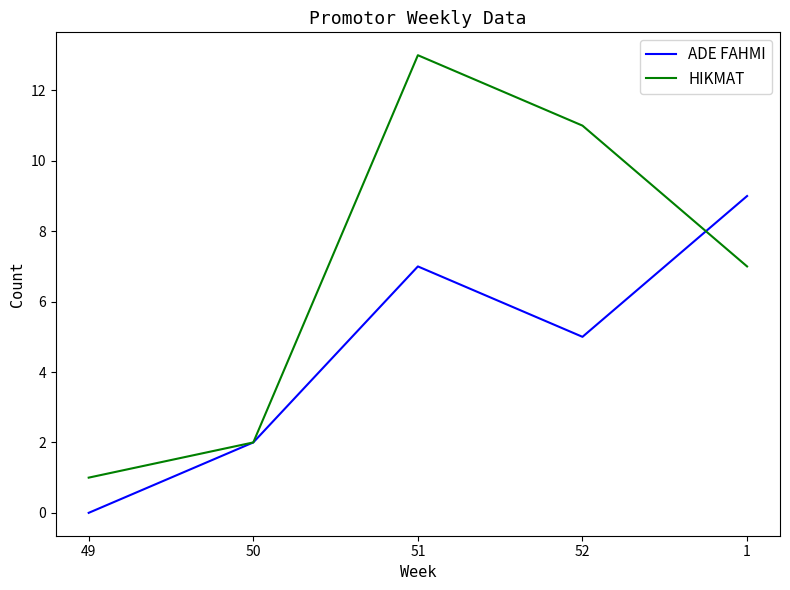

How many lines are shown in the chart?

2